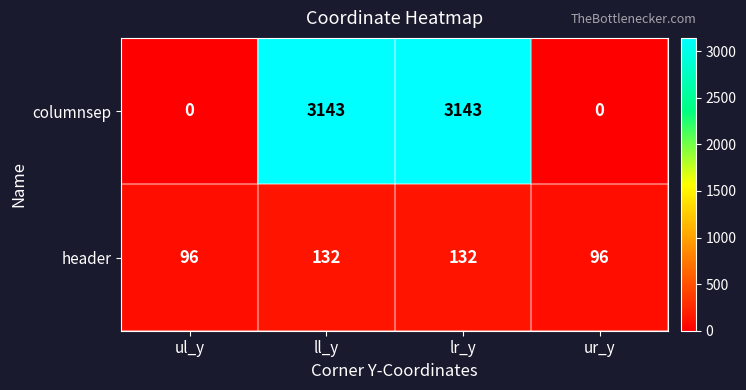

At how many categories does at least one series exceed 472?

2